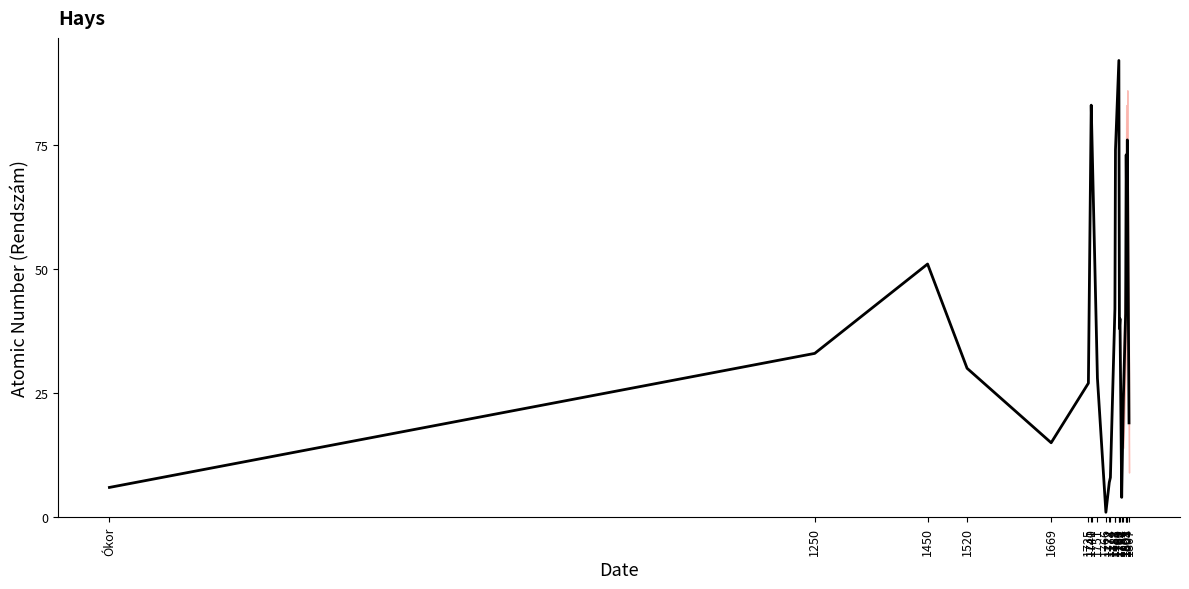

How many interior local valleys (lower than both neighbors) does the data have?

5